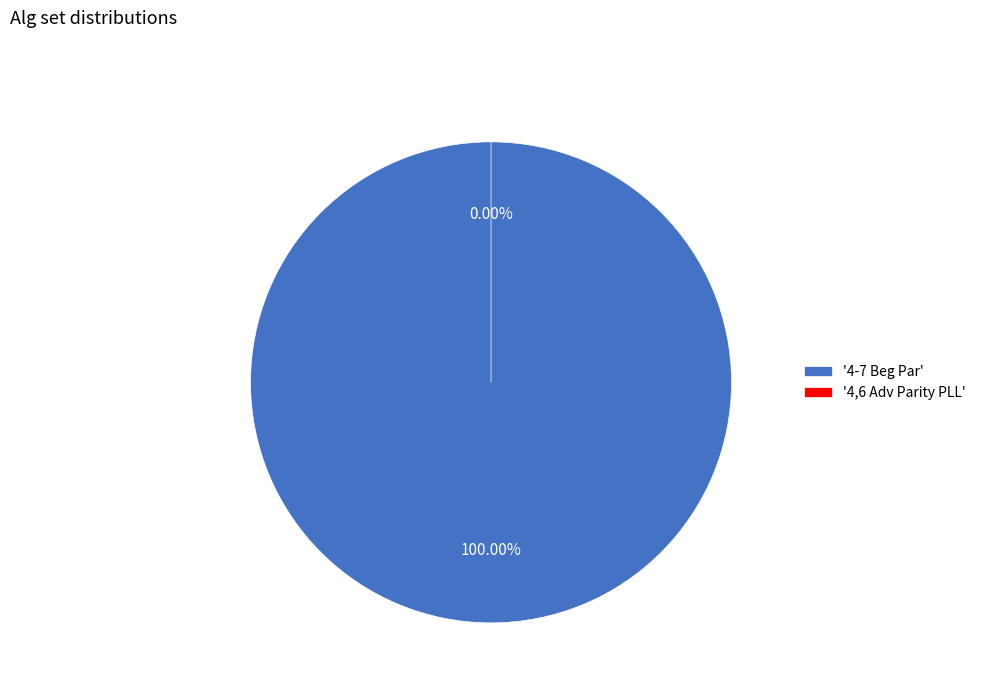

Count the number of slices in the pie.

2